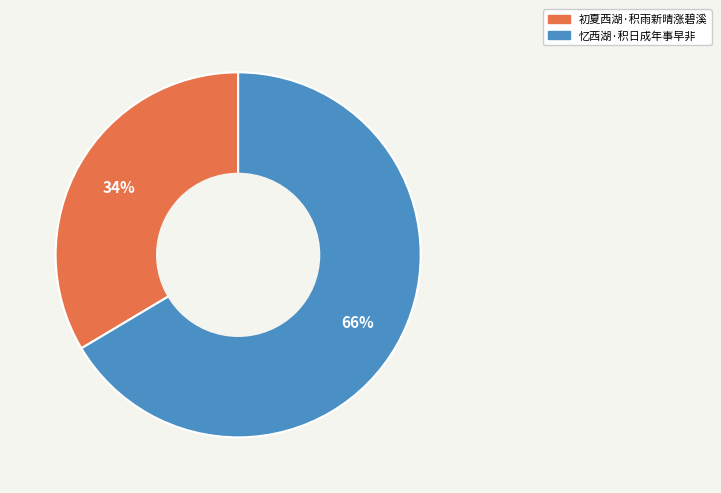

To the nearest percent, what is the combined percentage of 初夏西湖·积雨新晴涨碧溪 and 忆西湖·积日成年事早非?

100%